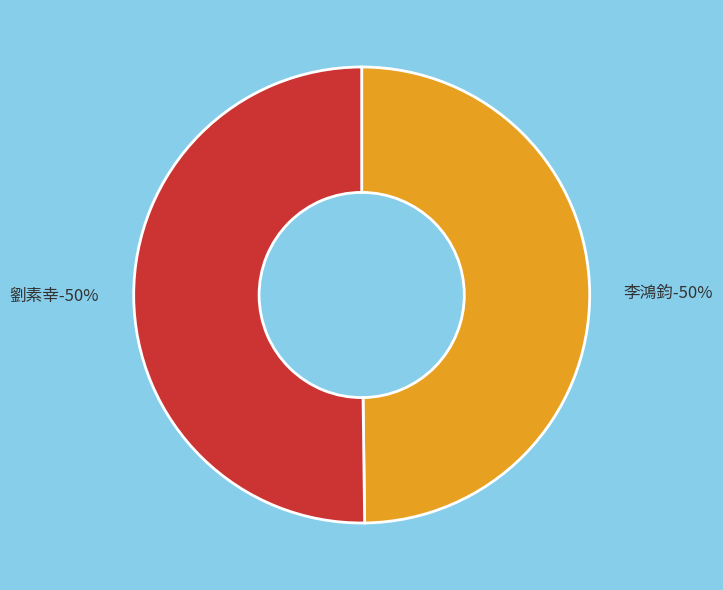

What percentage do 劉素幸 and 李鴻鈞 together represent?

100.0%